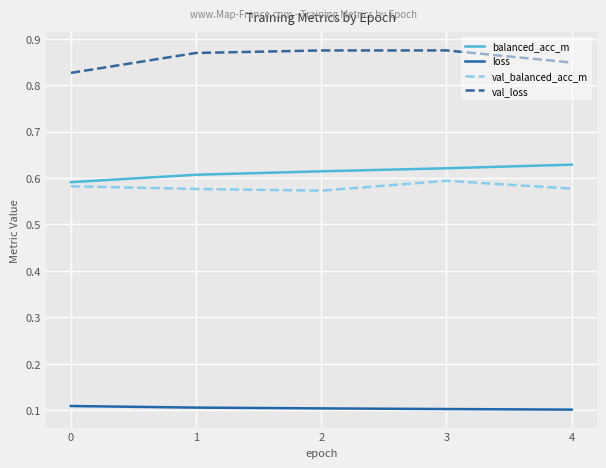

Count the val_balanced_acc_m values in the range 0 to 1.

5